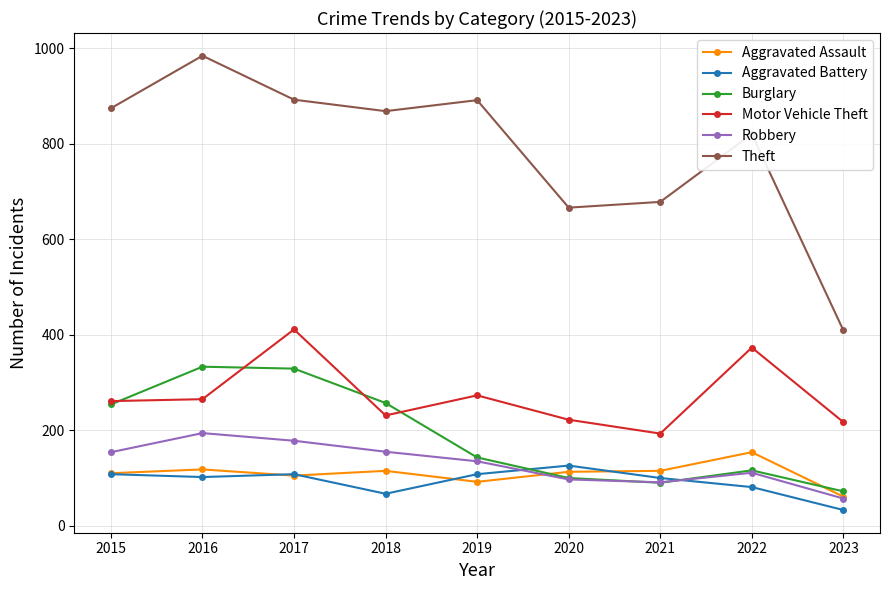

Which series ends up on top after the final intersection of Robbery and Burglary?

Burglary